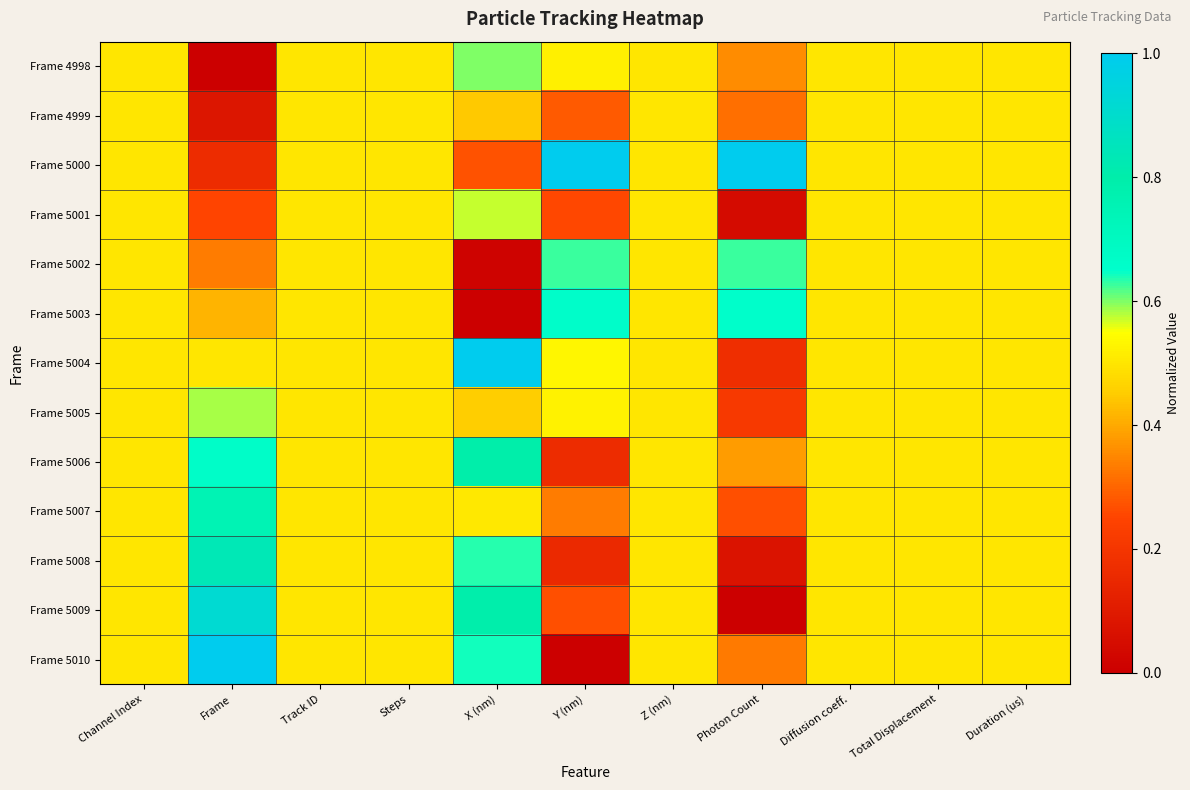

List the series in order of their peak value, lowest first.

Frame 4999, Frame 5001, Frame 5005, Frame 4998, Frame 5002, Frame 5003, Frame 5007, Frame 5006, Frame 5008, Frame 5009, Frame 5000, Frame 5004, Frame 5010